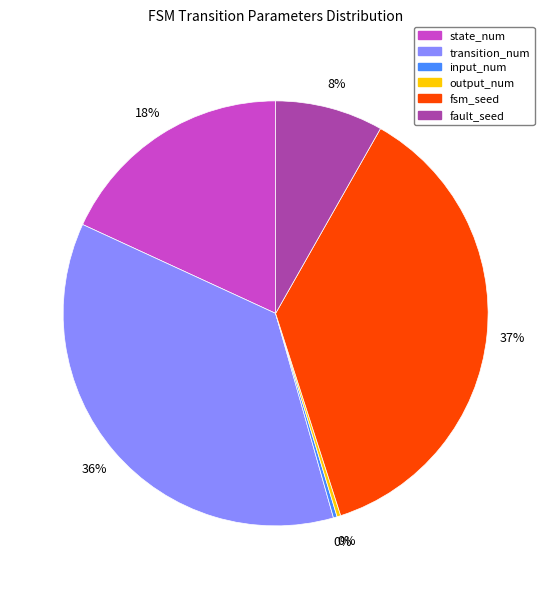

Count the number of slices in the pie.

6